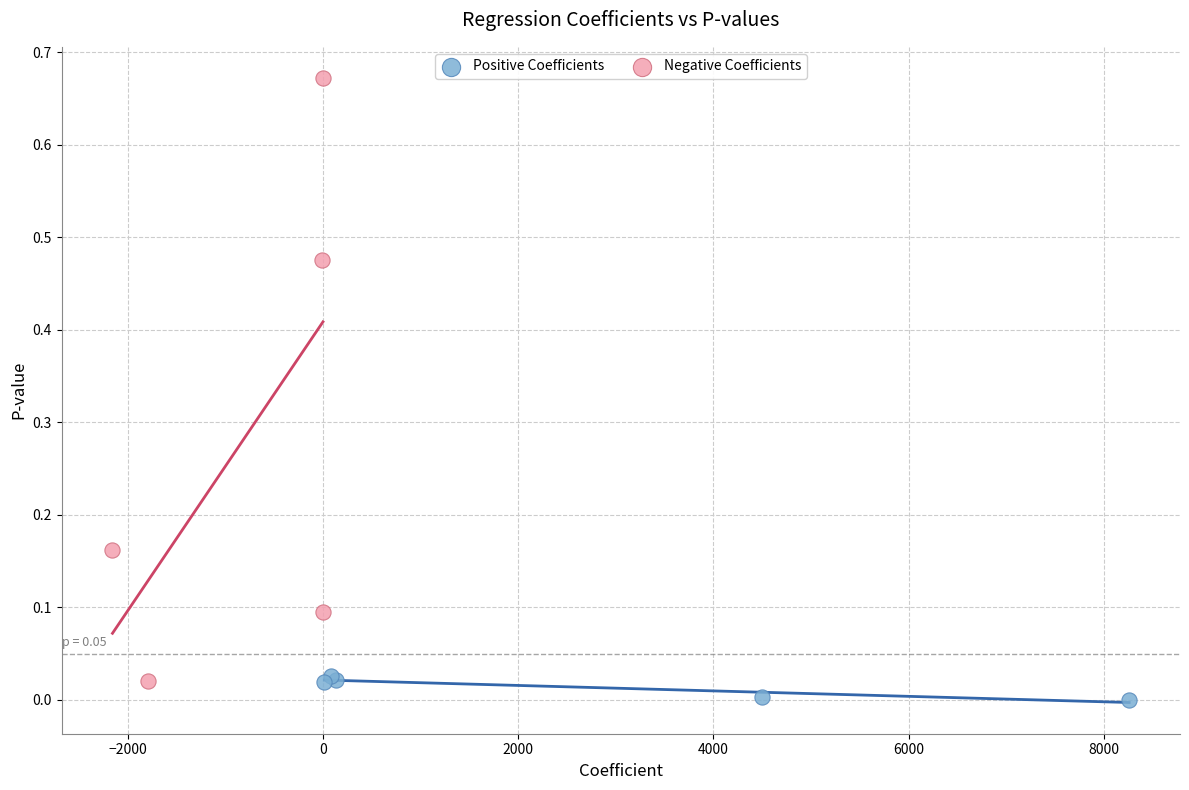

Which series has the widest spread of Y values?

Negative Coefficients